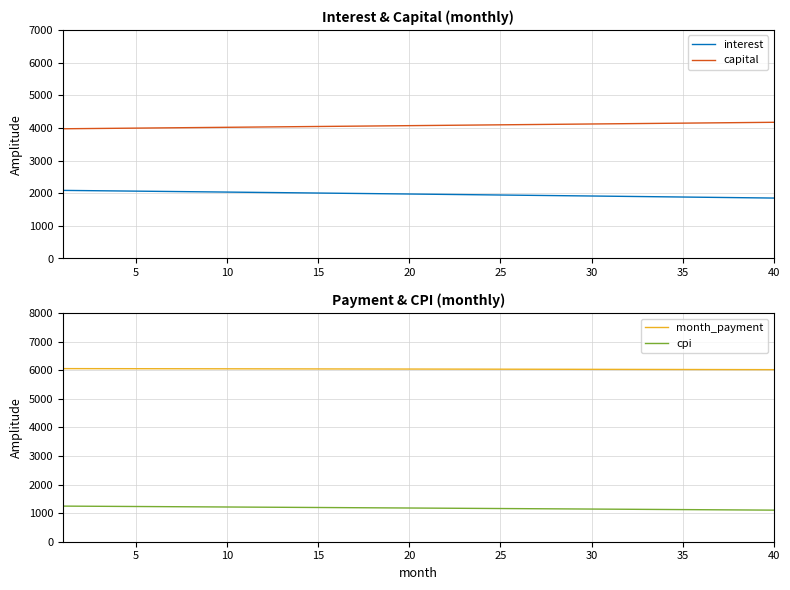

True or false: interest has more than 0 points higher than both neighbors.

False